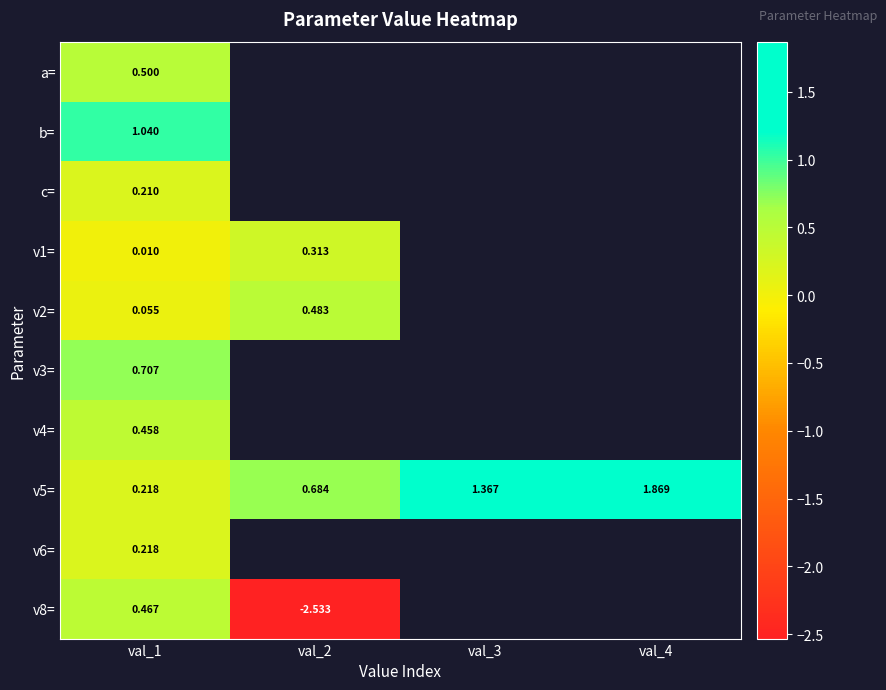

Which series has the widest spread of values?

v8=